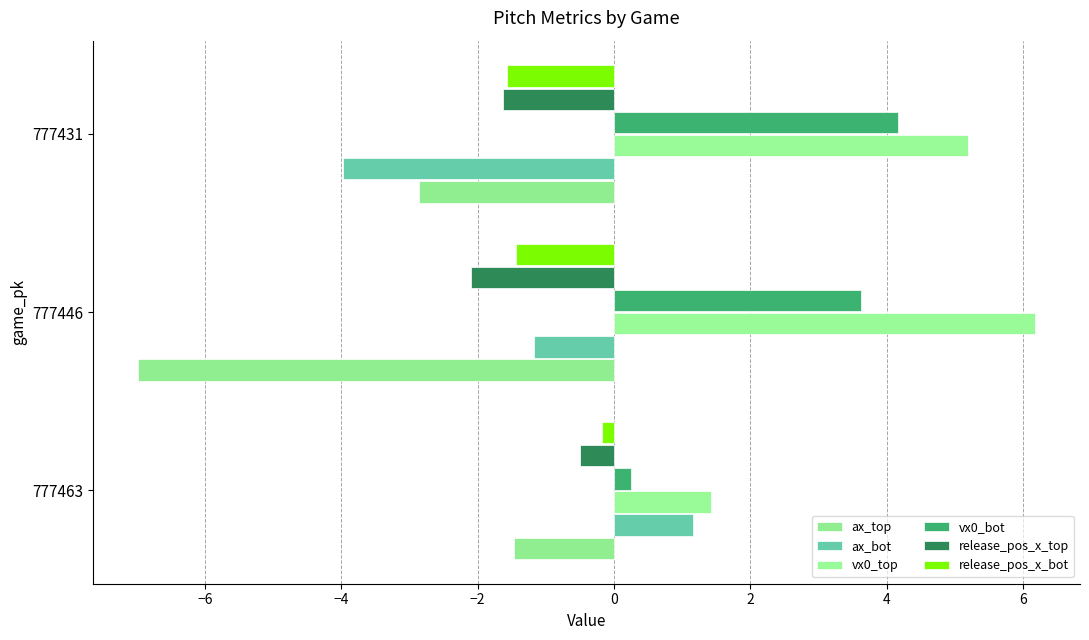

List the series in order of their peak value, lowest first.

ax_top, release_pos_x_top, release_pos_x_bot, ax_bot, vx0_bot, vx0_top